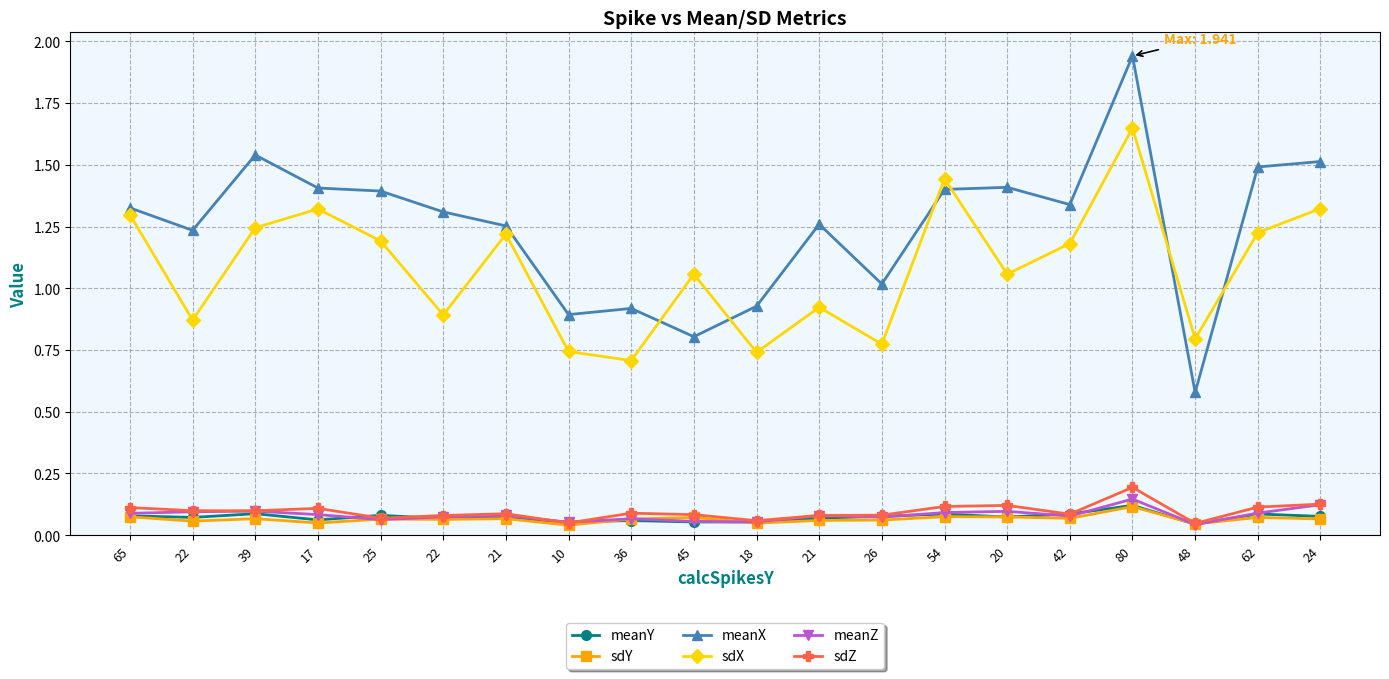

How many data points does each series have?

20